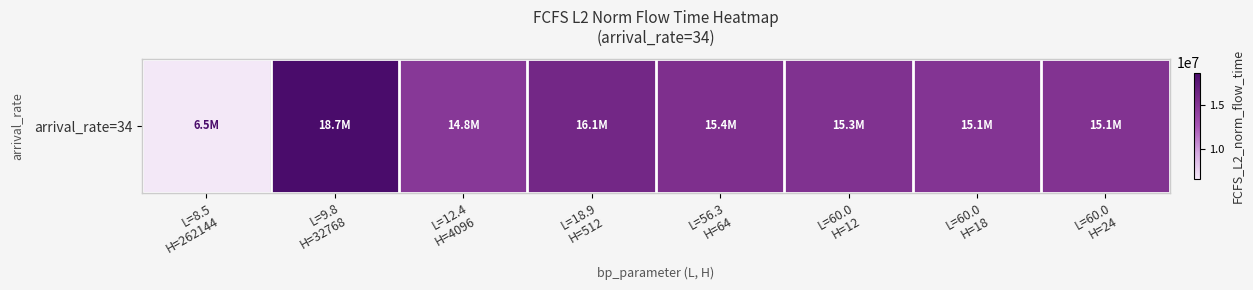

At which category does the chart reach its peak across all series?

L=9.8
H=32768